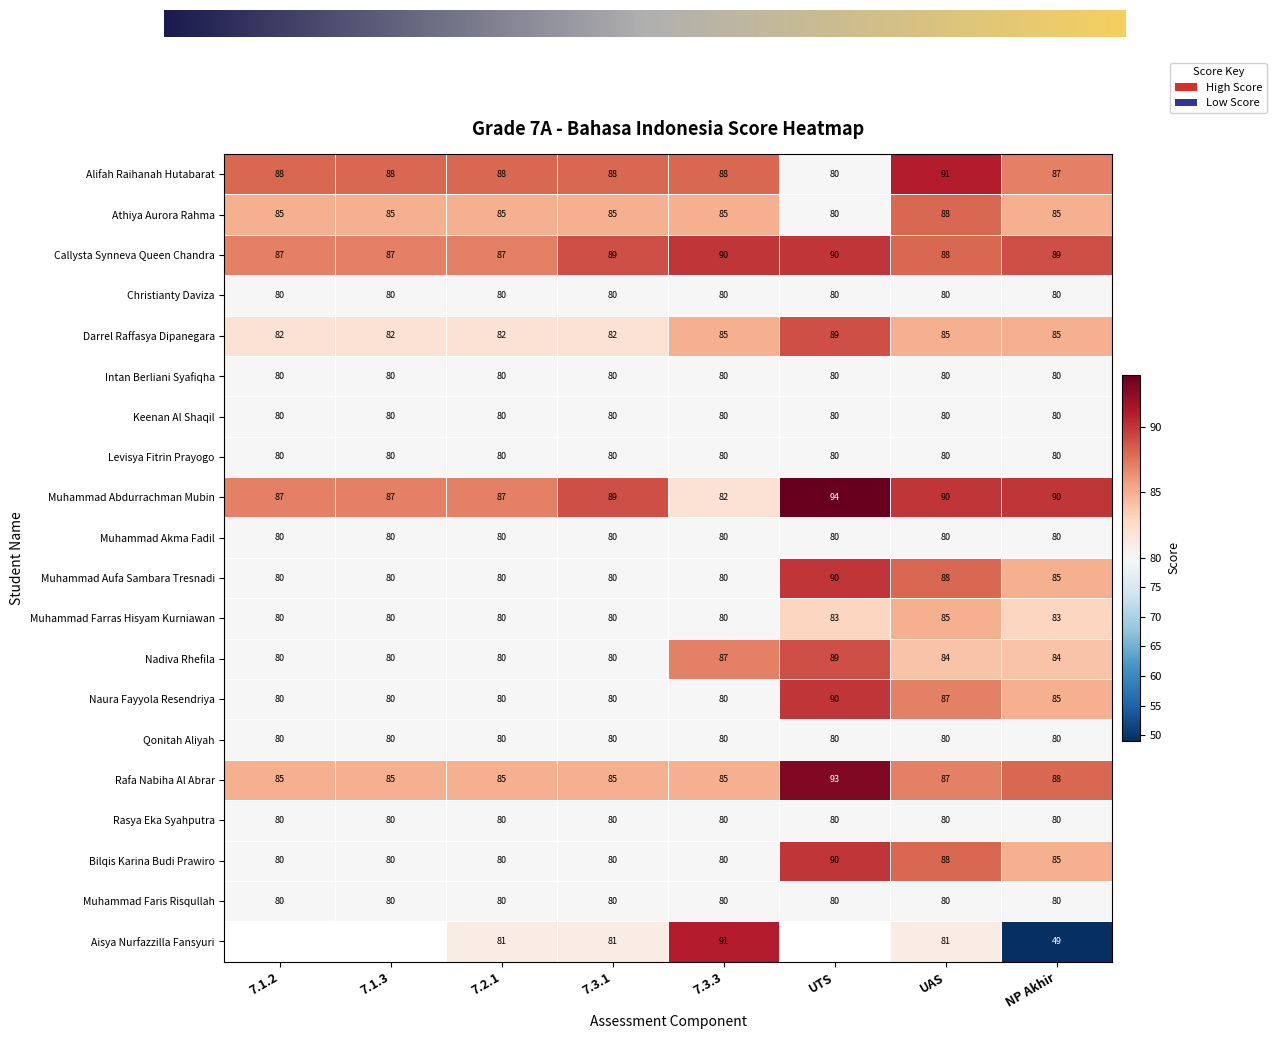

Which category has the highest value across all series?

UTS